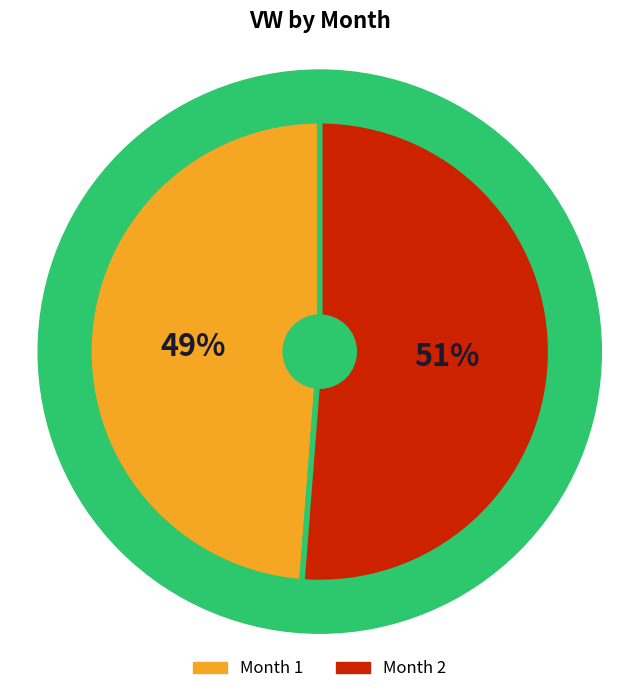

To the nearest percent, what is the combined percentage of 2 and 1?

100%